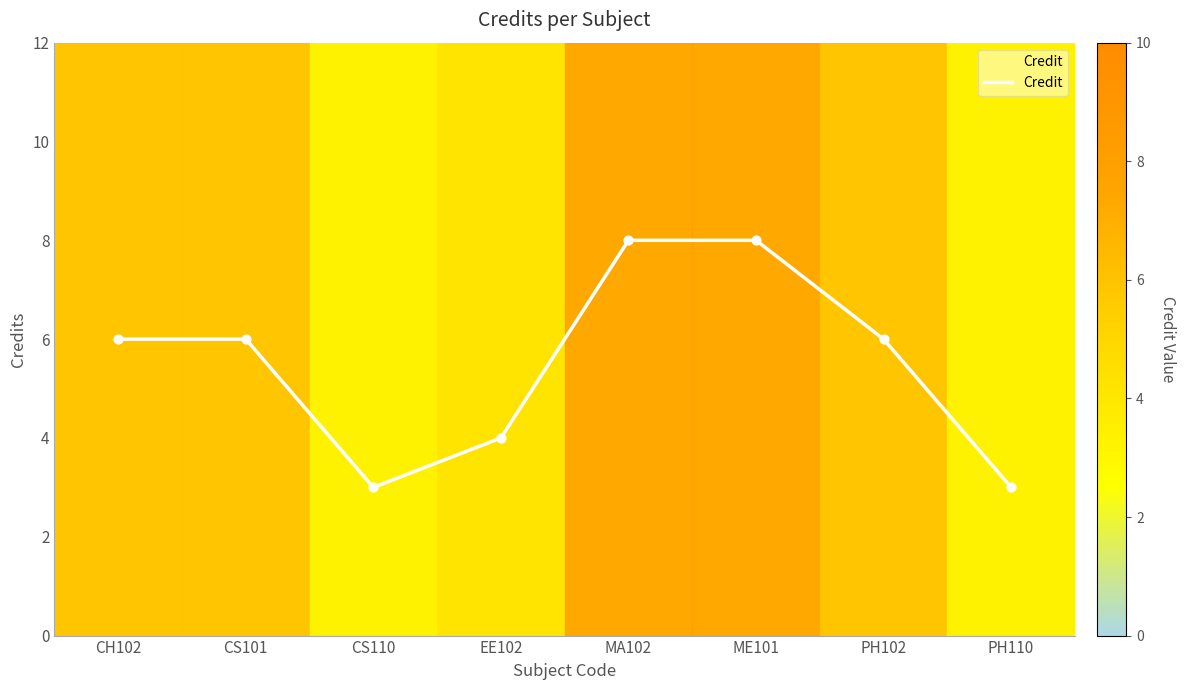

Approximately how many times larger is the value at CH102 compared to PH110?

2.0